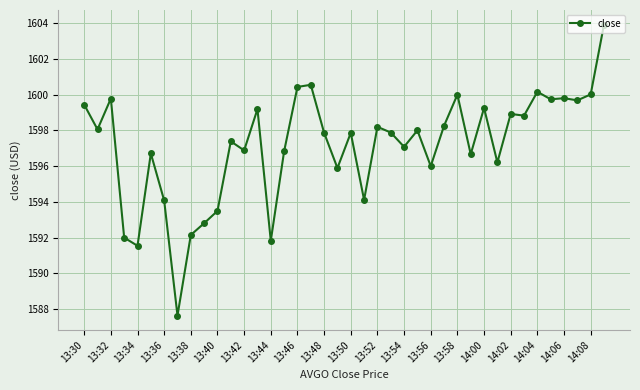

What is the value of the 6th point from the left?

1596.7